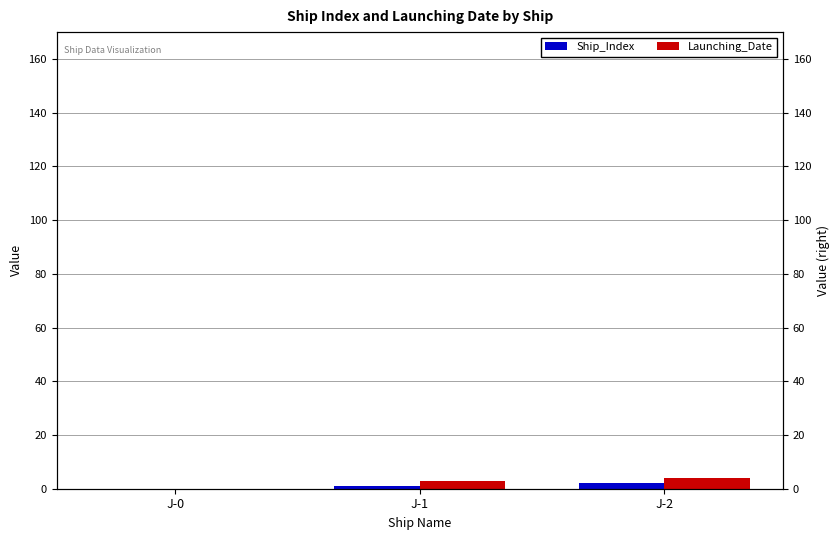

True or false: Launching_Date has a value of 0 at J-0.

True